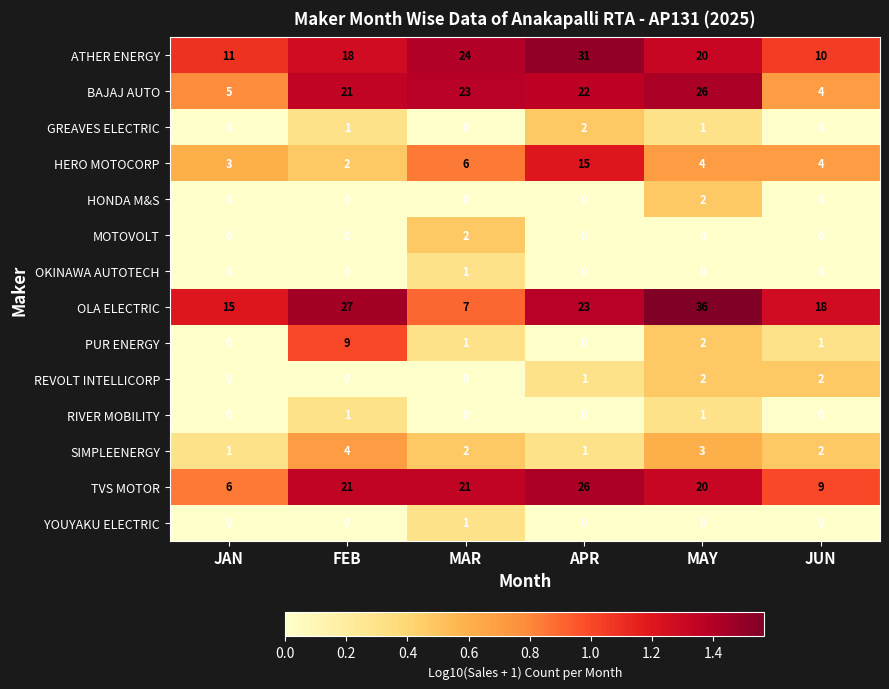

What is the difference between the BAJAJ AUTO values at JUN and MAY?

22